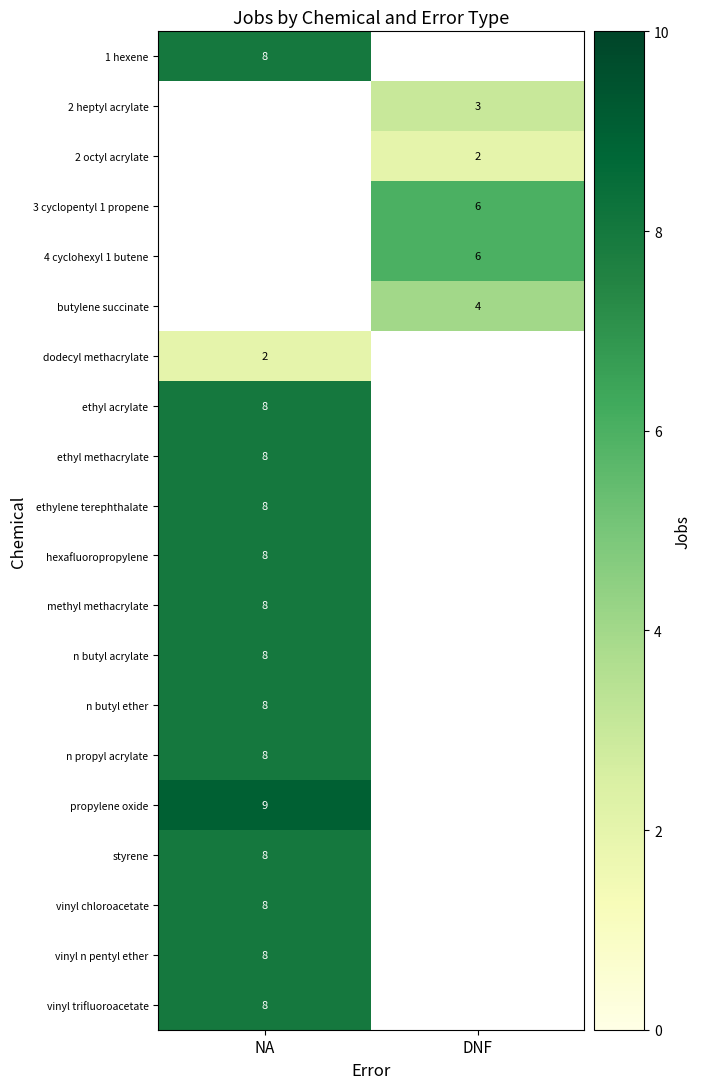

What is the spread (max minus min) of values at NA?

7.0